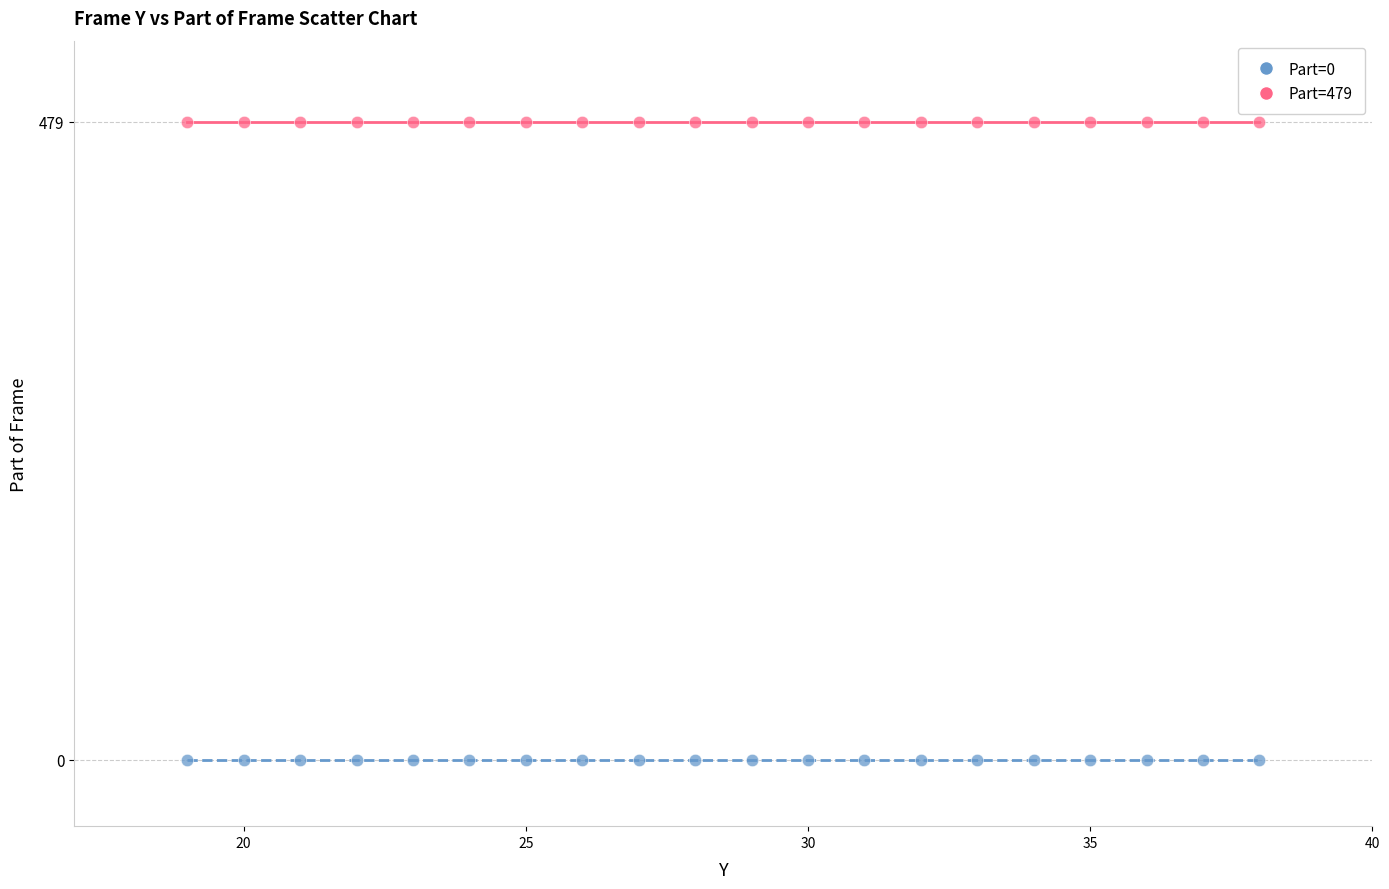

Which series reaches the maximum Y coordinate?

Part=479